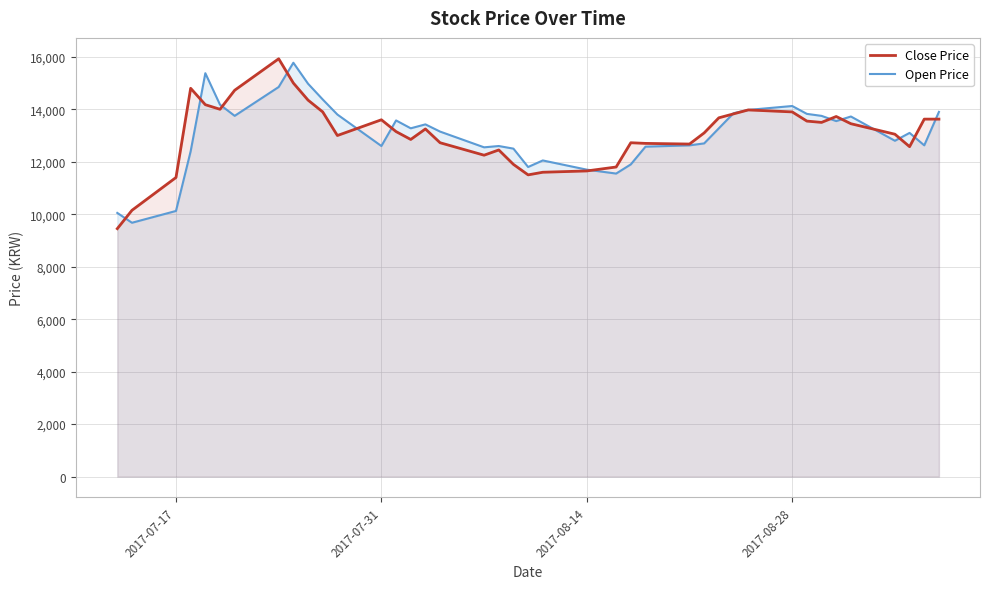

Read the Open Price value at 2017-08-28.

14125